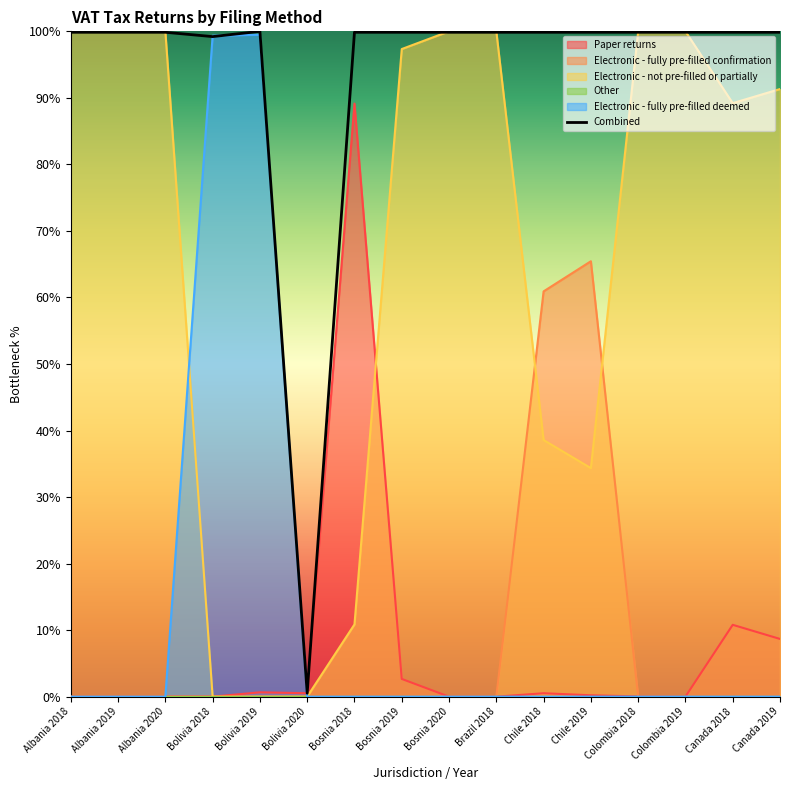

What is the highest value of the Combined series?

100.0